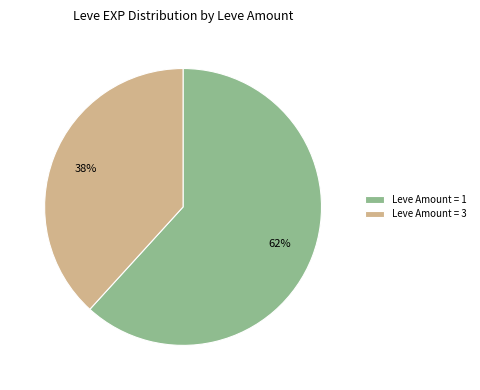

Which slice is the largest?

Leve Amount = 1